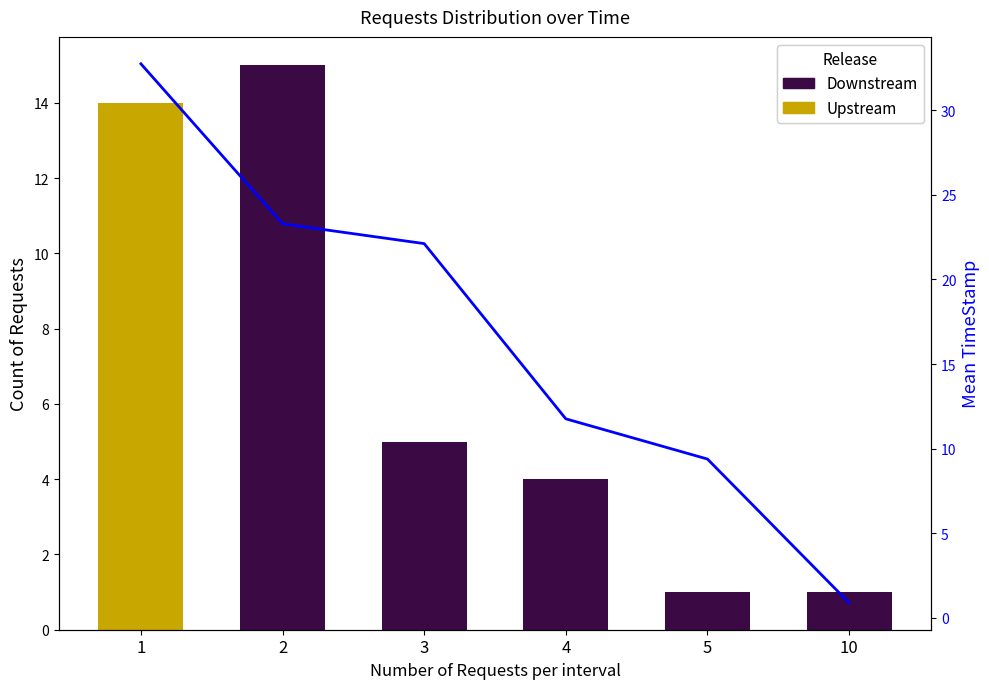

At 4, list the series in order from largest to smallest.

Mean TimeStamp, Downstream, Upstream